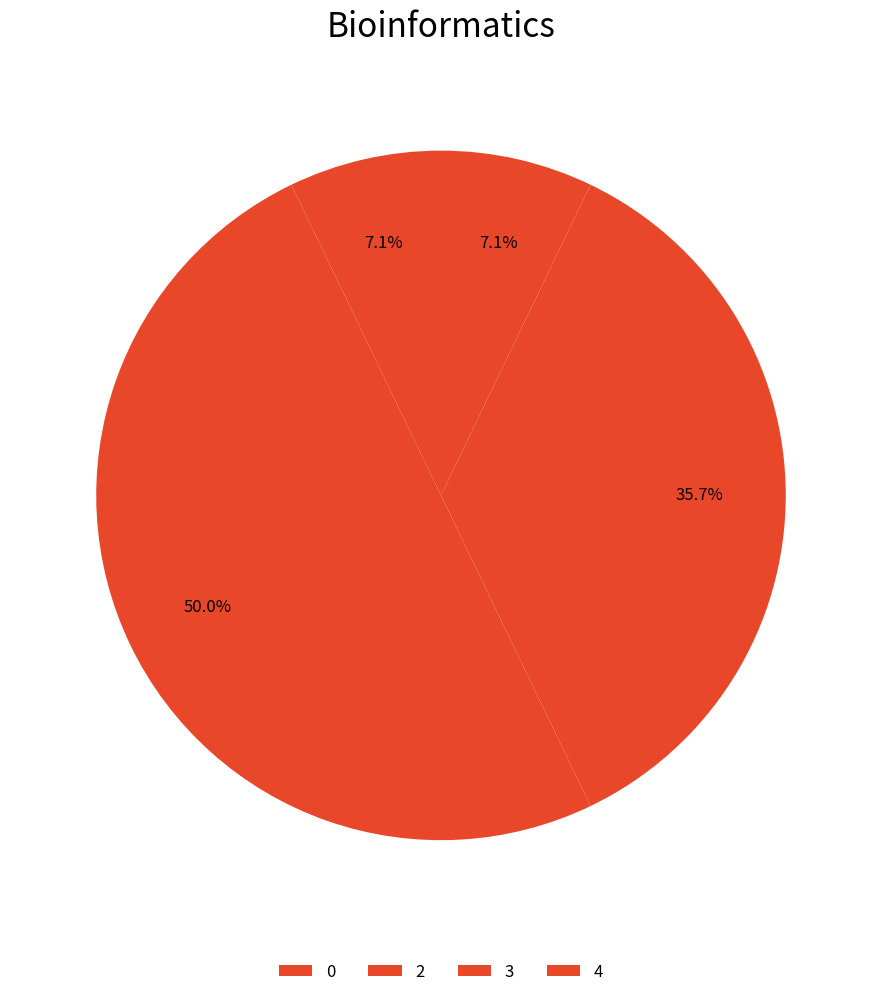

To the nearest percent, what is the difference between the 0 and 2 slice percentages?

43%